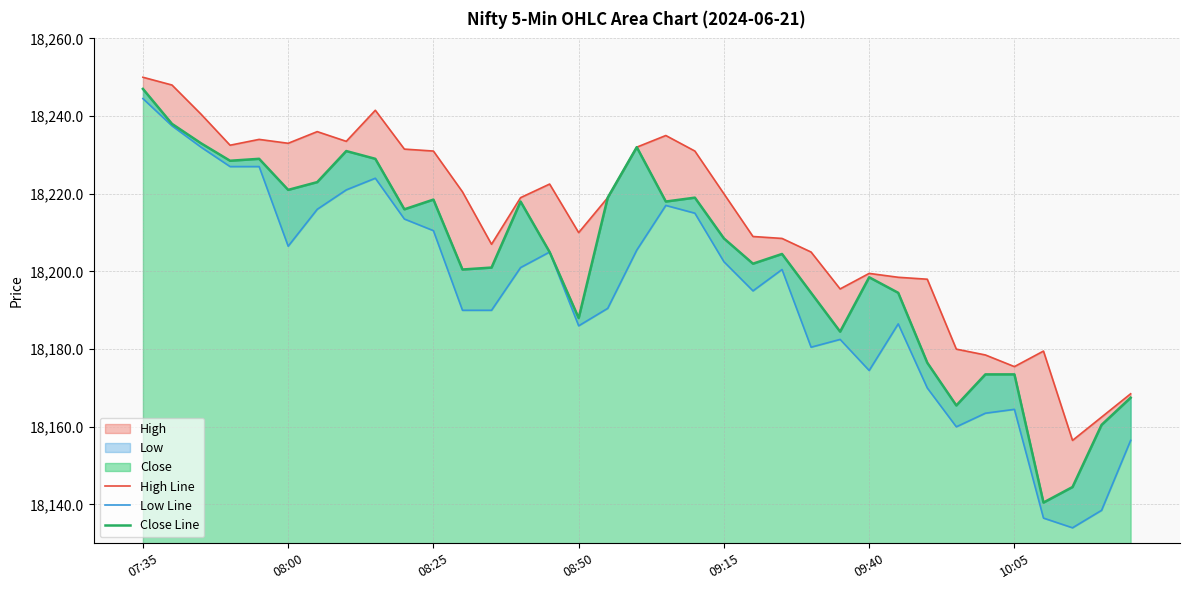

Reading right to left, extract all data points from this chart.

High Line: 18168.5	18162.5	18156.5	18179.5	18175.5	18178.5	18180.0	18198.0	18198.5	18199.5	18195.5	18205.0	18208.5	18209.0	18220.0	18231.0	18235.0	18232.0	18219.0	18210.0	18222.5	18219.0	18207.0	18220.5	18231.0	18231.5	18241.5	18233.5	18236.0	18233.0	18234.0	18232.5	18240.5	18248.0	18250.0
Low Line: 18156.5	18138.5	18134.0	18136.5	18164.5	18163.5	18160.0	18170.0	18186.5	18174.5	18182.5	18180.5	18200.5	18195.0	18202.5	18215.0	18217.0	18205.5	18190.5	18186.0	18205.0	18201.0	18190.0	18190.0	18210.5	18213.5	18224.0	18221.0	18216.0	18206.5	18227.0	18227.0	18232.0	18237.5	18244.5
Close Line: 18167.5	18160.5	18144.5	18140.5	18173.5	18173.5	18165.5	18176.5	18194.5	18198.5	18184.5	18194.5	18204.5	18202.0	18208.5	18219.0	18218.0	18232.0	18219.0	18188.0	18205.0	18218.0	18201.0	18200.5	18218.5	18216.0	18229.0	18231.0	18223.0	18221.0	18229.0	18228.5	18233.0	18238.0	18247.0